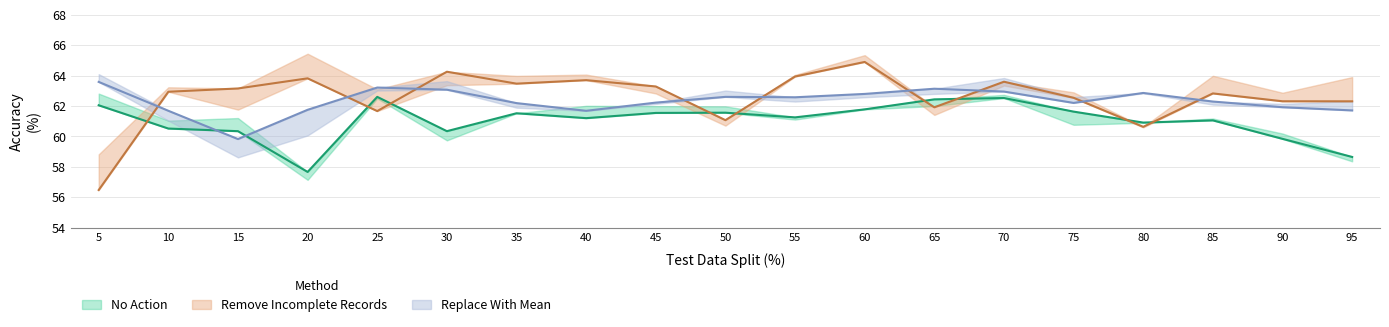

The Replace With Mean Mean series shows 102.4 at 30. True or false?

False